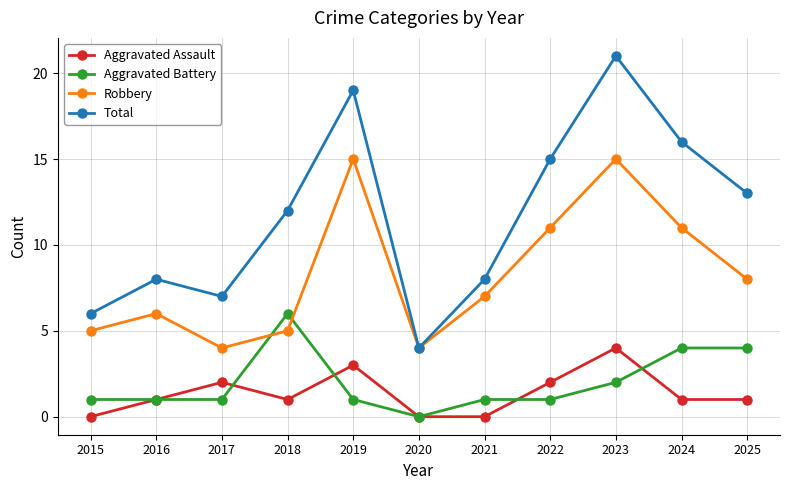

True or false: Total and Aggravated Assault cross at least once.

False